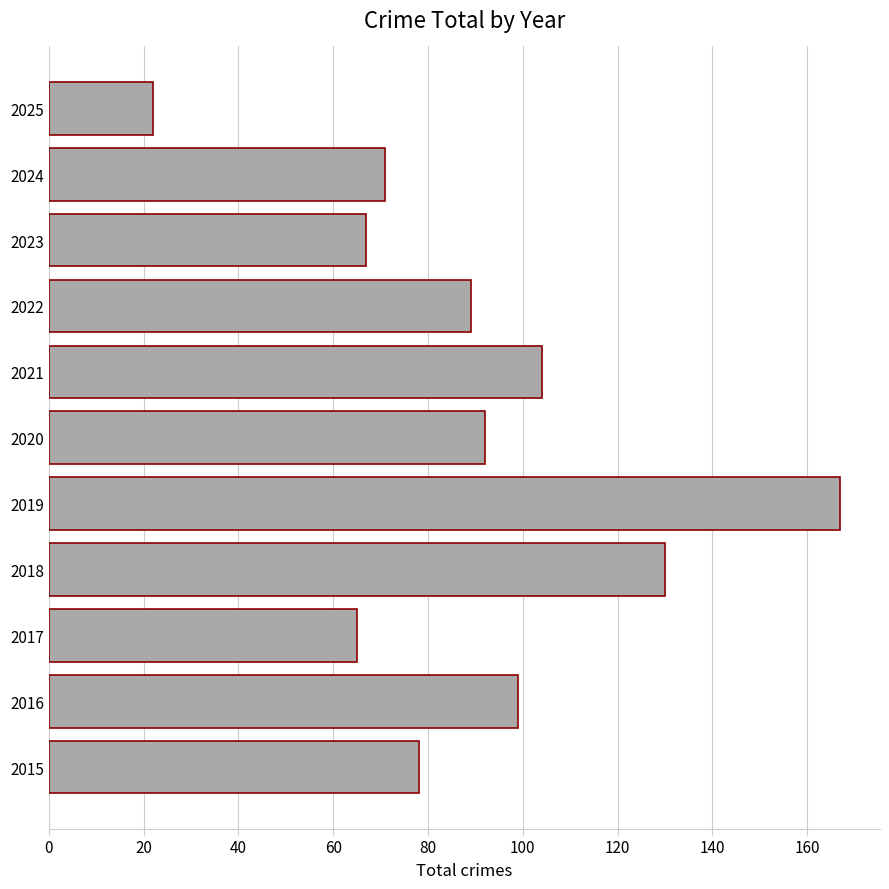

Reading bottom to top, extract all data points from this chart.

78	99	65	130	167	92	104	89	67	71	22